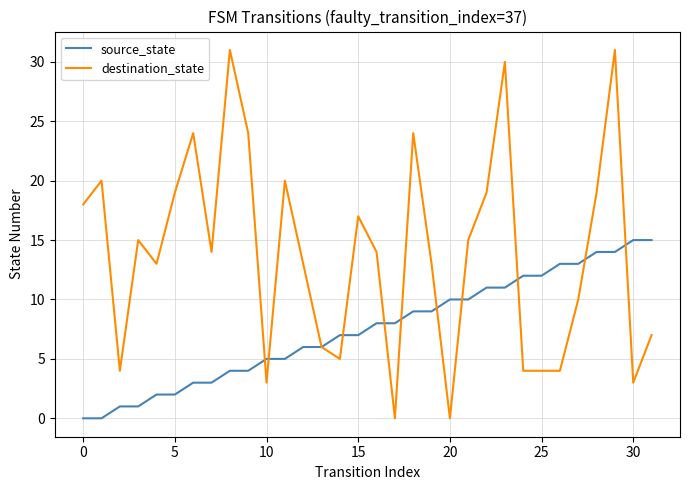

Which series has the largest total across all categories?

destination_state